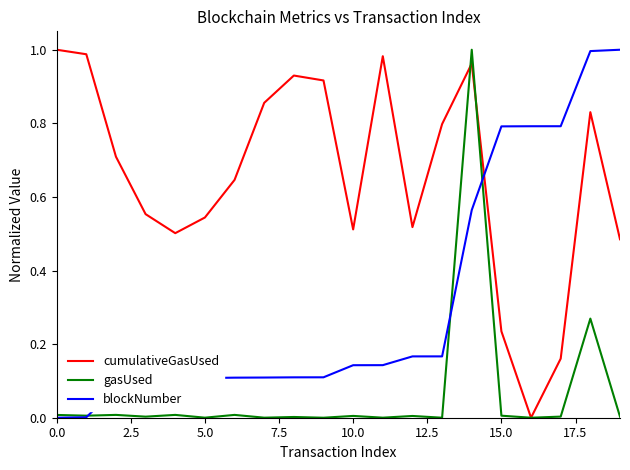

Rank the series by their average value, from lowest to highest.

gasUsed, blockNumber, cumulativeGasUsed